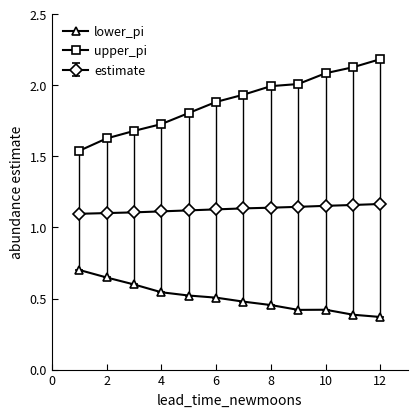

True or false: lower_pi and upper_pi intersect in this chart.

False